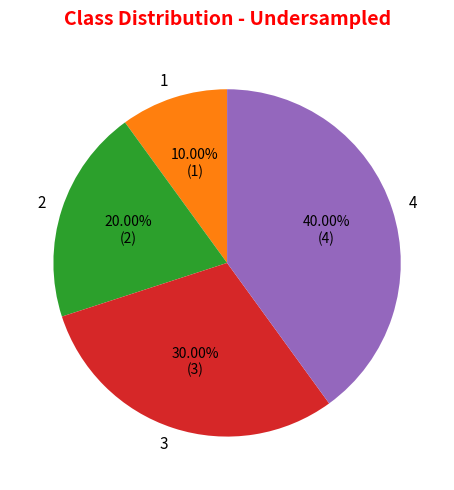

What percentage is the 4 slice, to the nearest percent?

40%